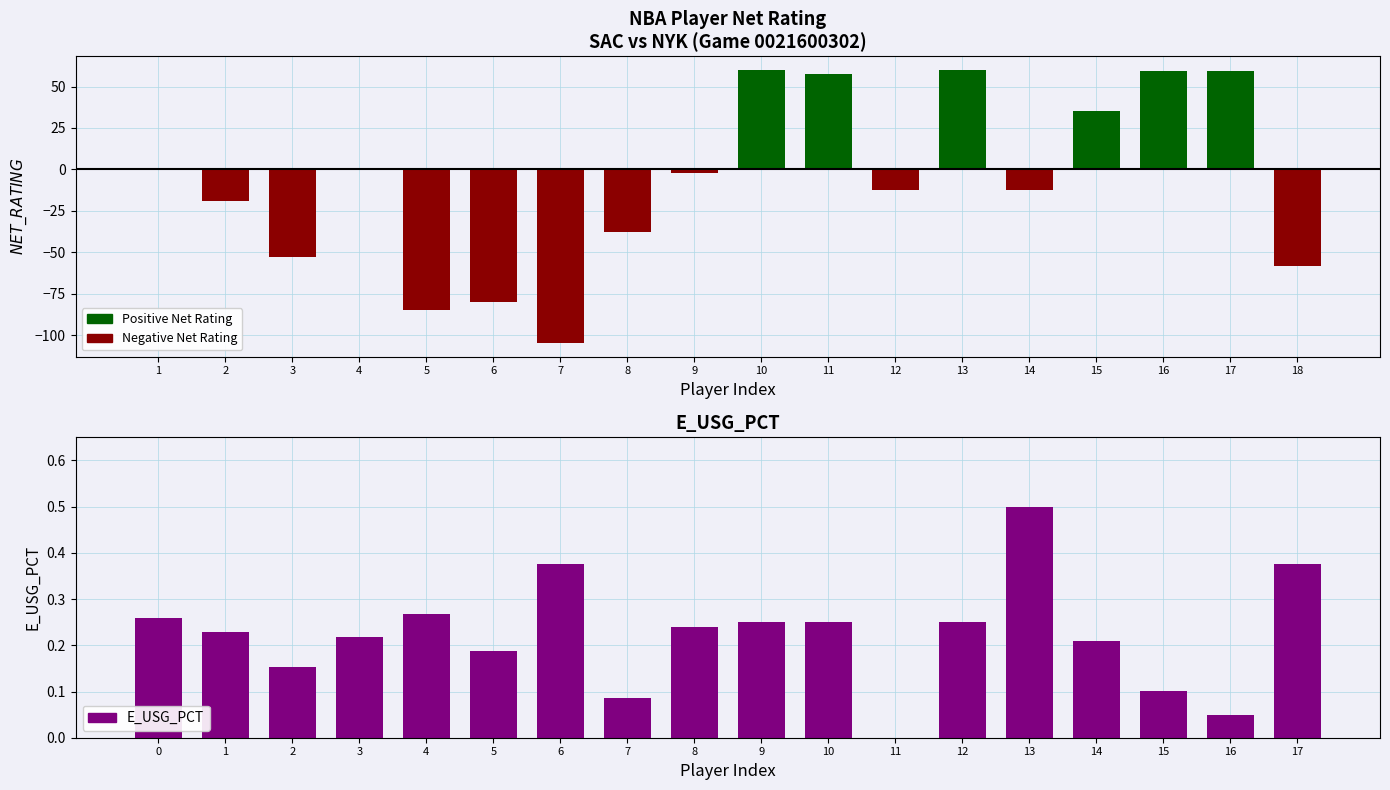

What is the sum of all E_USG_PCT values?

4.0